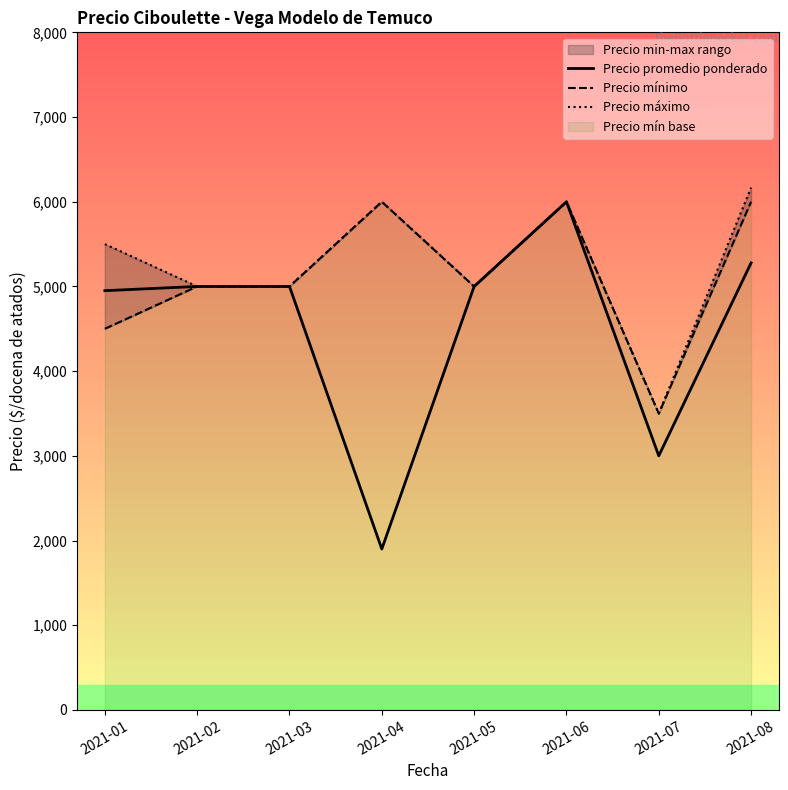

What is the minimum value shown in the chart?

1900.0